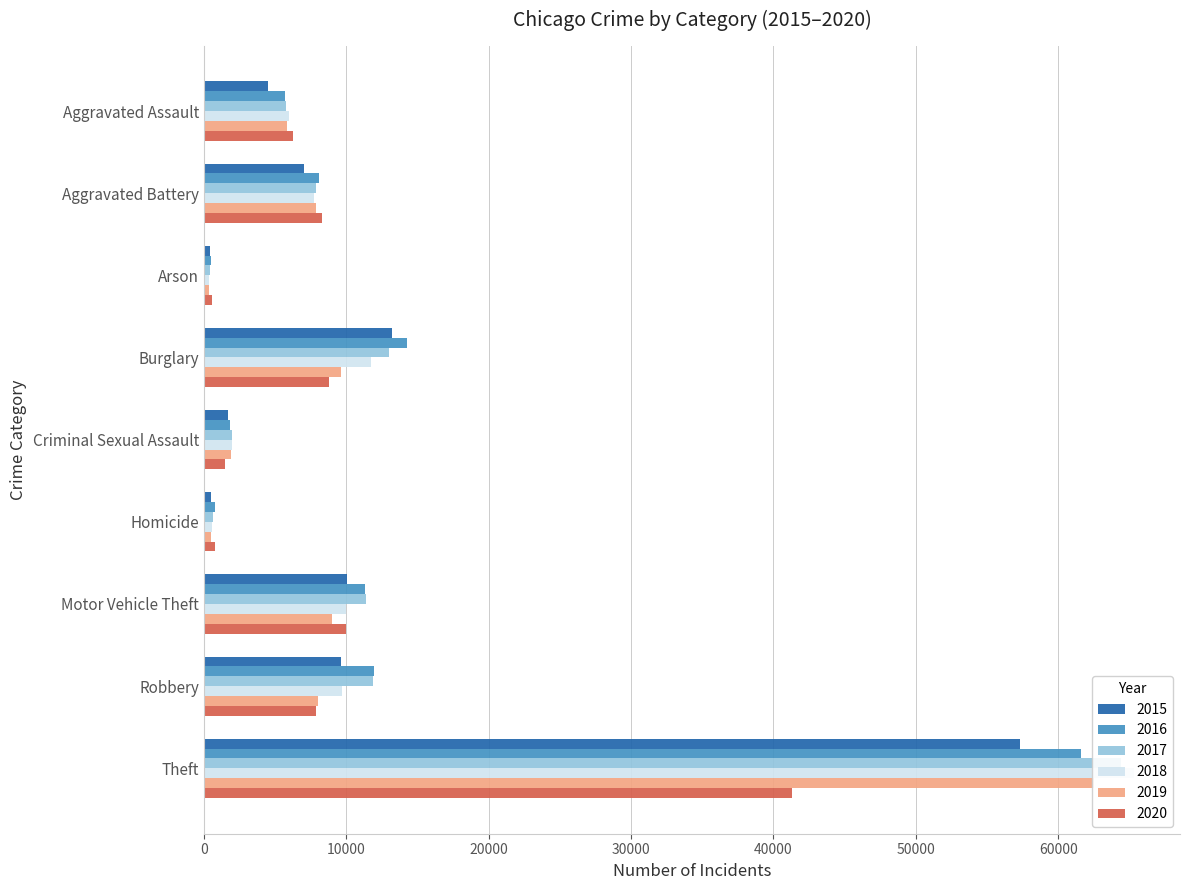

What is the total value across all series at Burglary?

70617